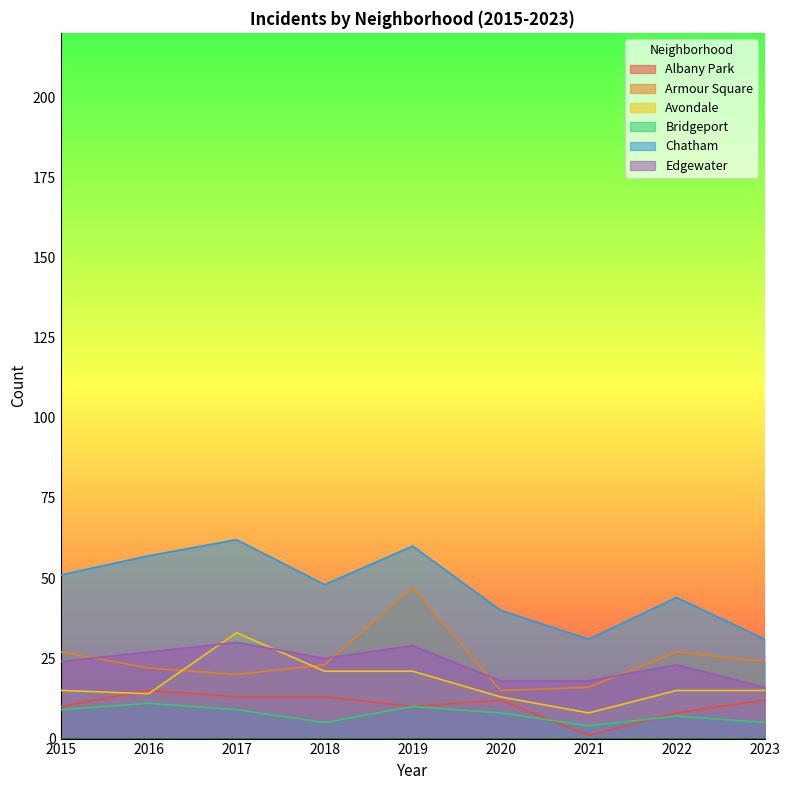

True or false: Chatham and Edgewater intersect in this chart.

False